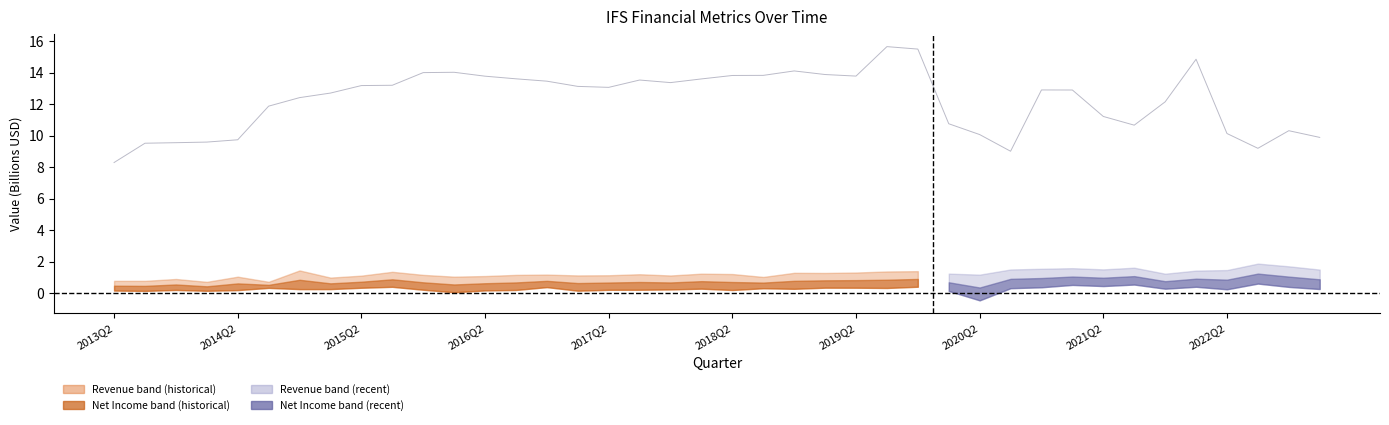

How many points are lower than both their immediate neighbors (excluding endpoints)?

6